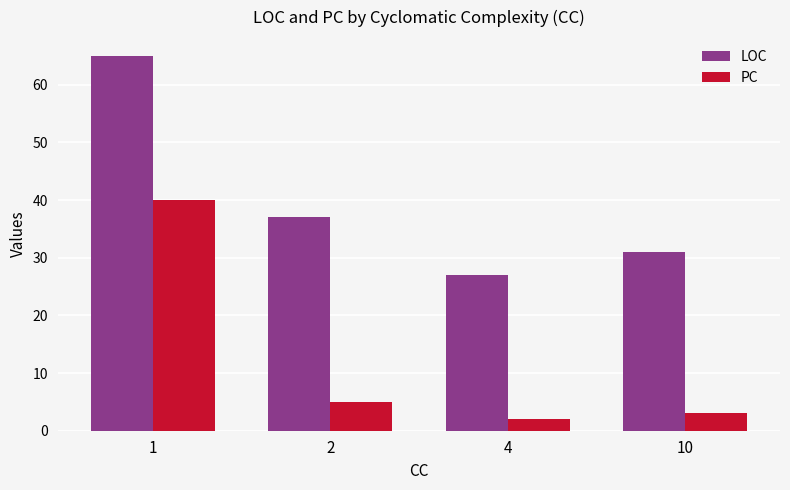

At which label does PC first exceed 5?

1